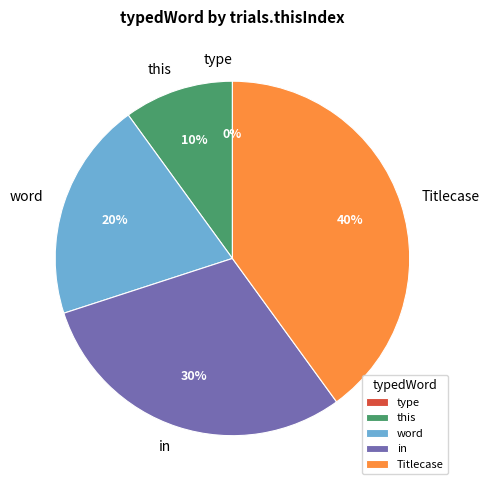

Combined, what portion of the pie is type and this?

10.0%